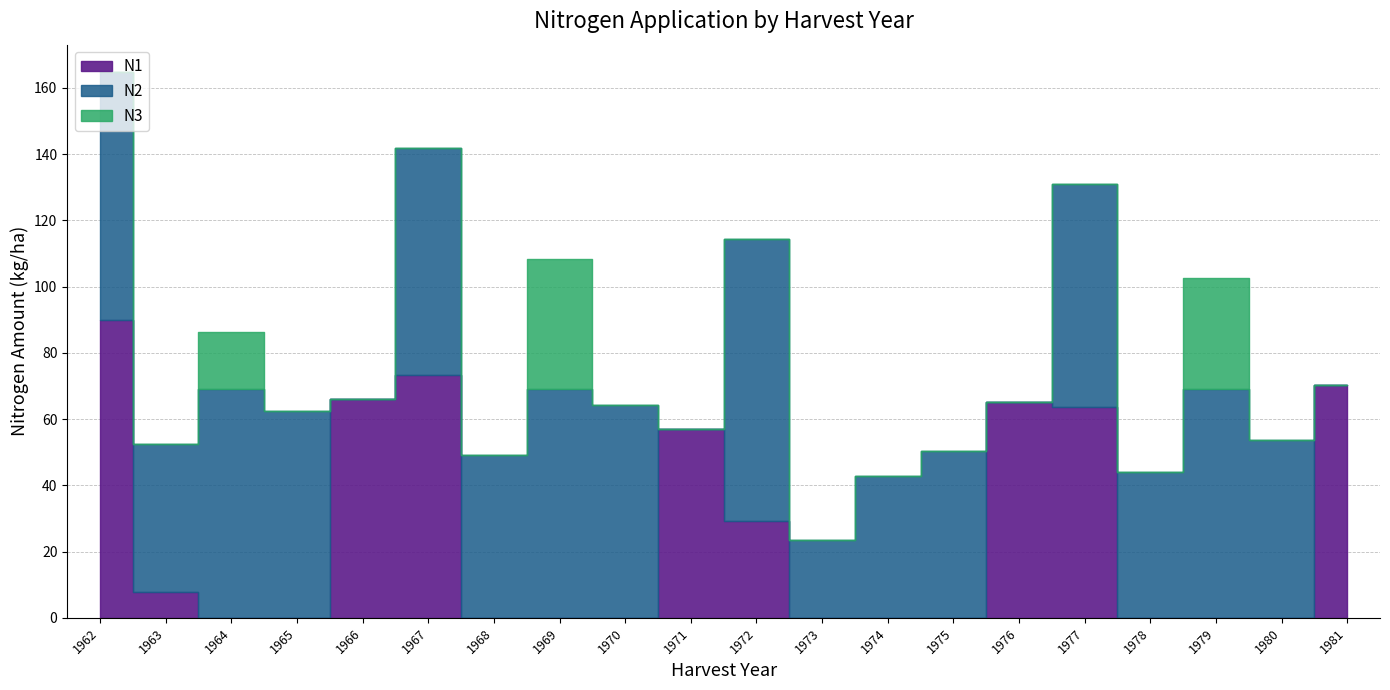

Does the chart display data point markers on the line(s)?

No